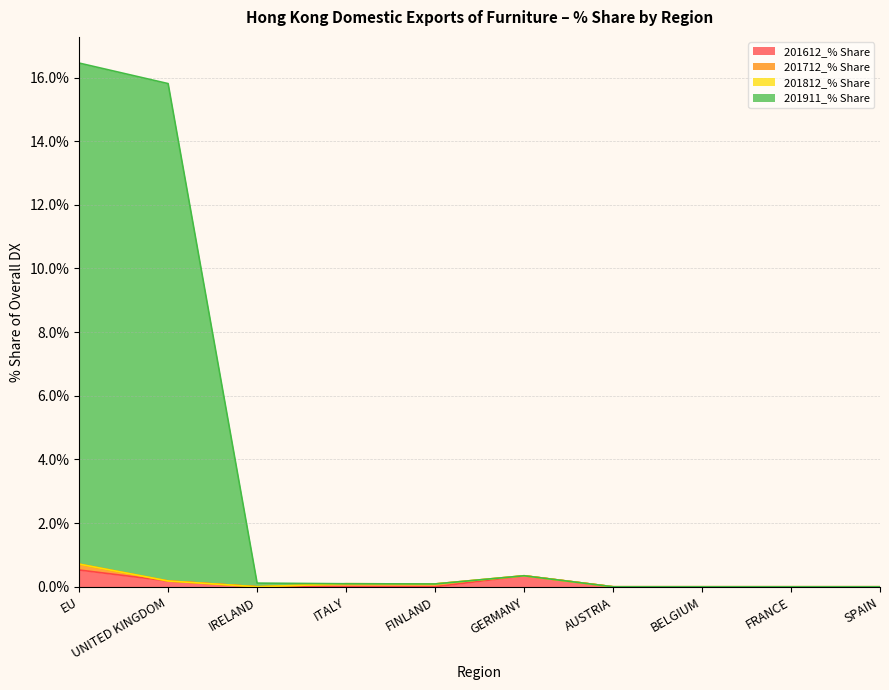

What is the average value of the 201612_% Share series?

0.1